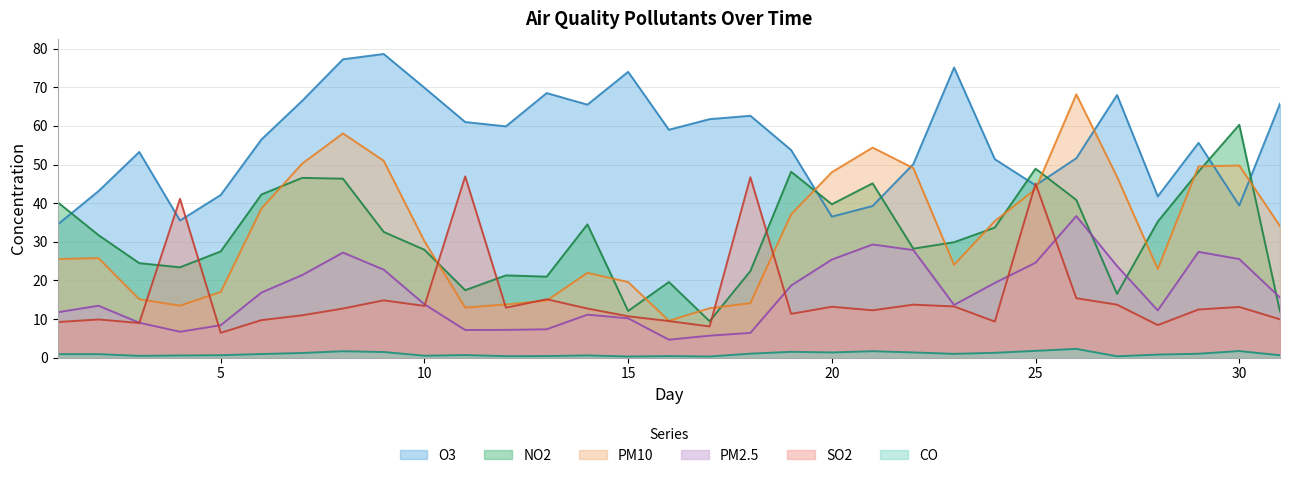

What is the value of the O3 point at the 9th from the left?

78.6